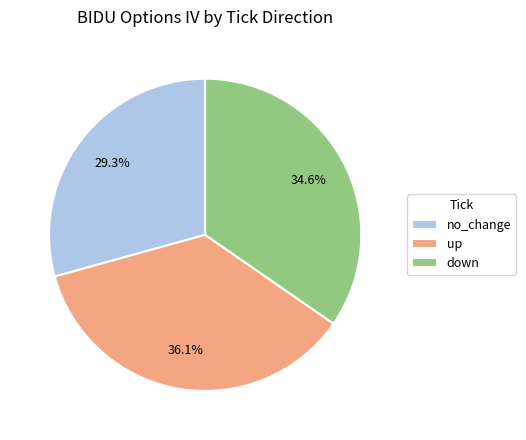

Is there a majority slice in this chart?

No